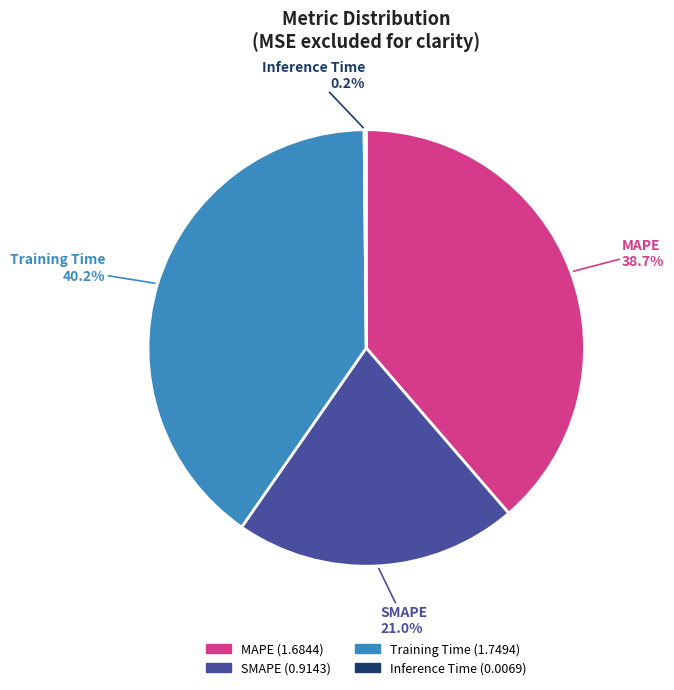

The SMAPE slice represents 14% of the pie. True or false?

False